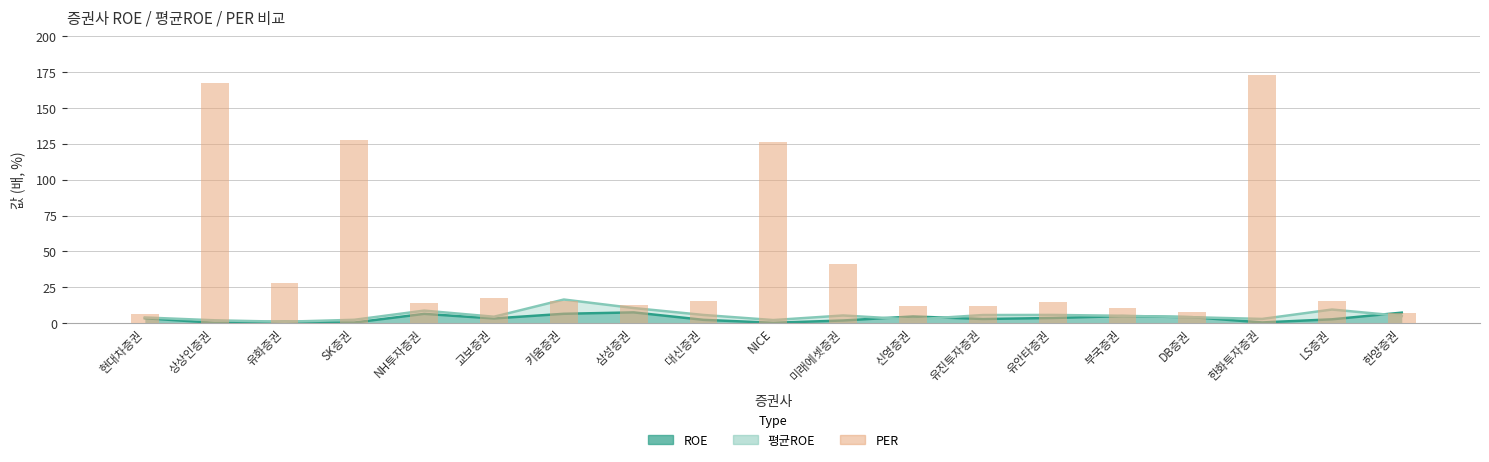

What position from the left is 대신증권?

9